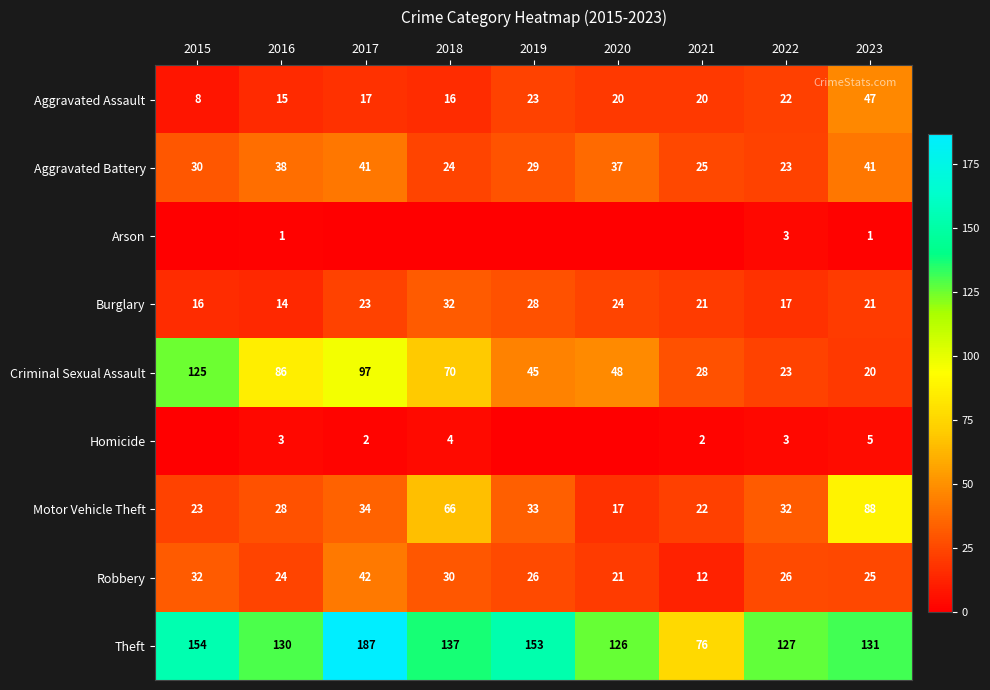

What is the total value across all series at 2020?

293